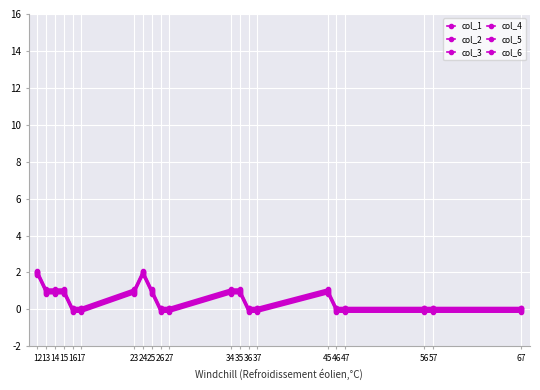

How many lines are shown in the chart?

6